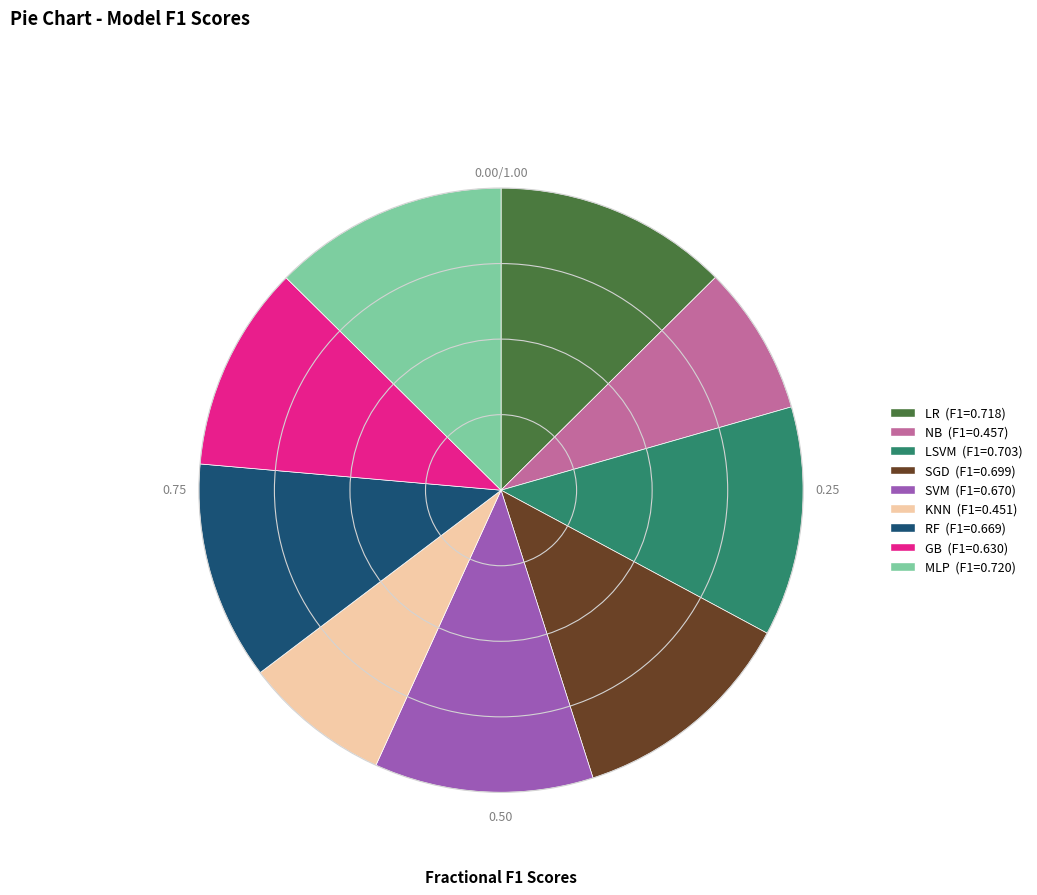

Is there any slice that represents more than half of the pie?

No